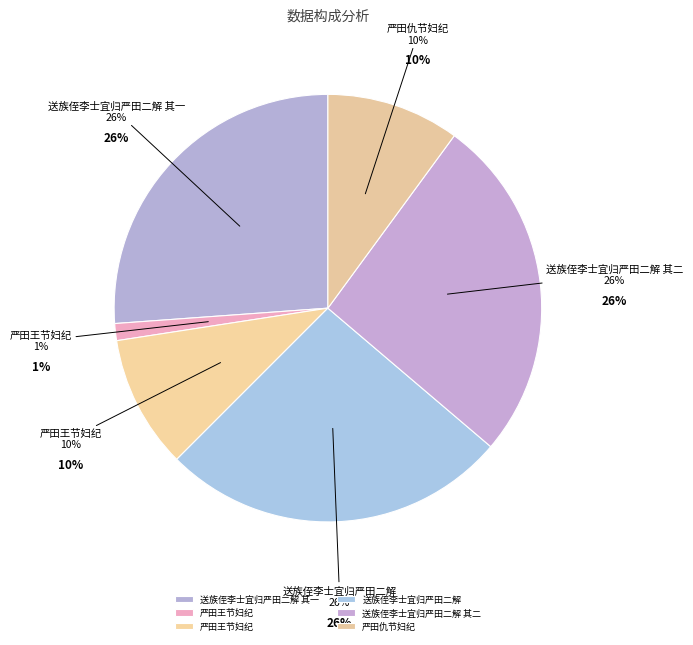

Is there a majority slice in this chart?

No